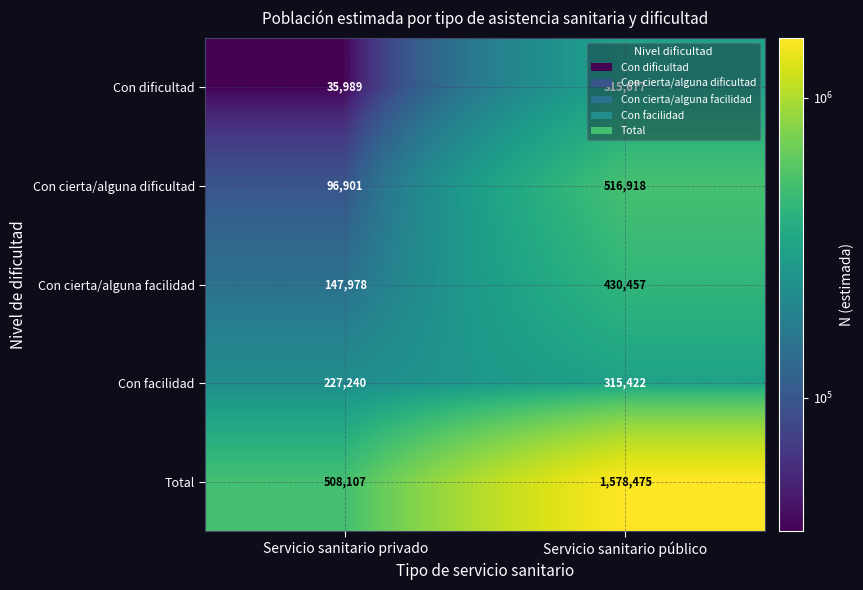

What is the sum of all Con cierta/alguna facilidad values?

578435